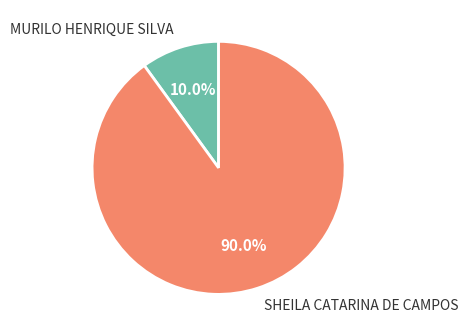

Does MURILO HENRIQUE SILVA represent more than half of the total?

No